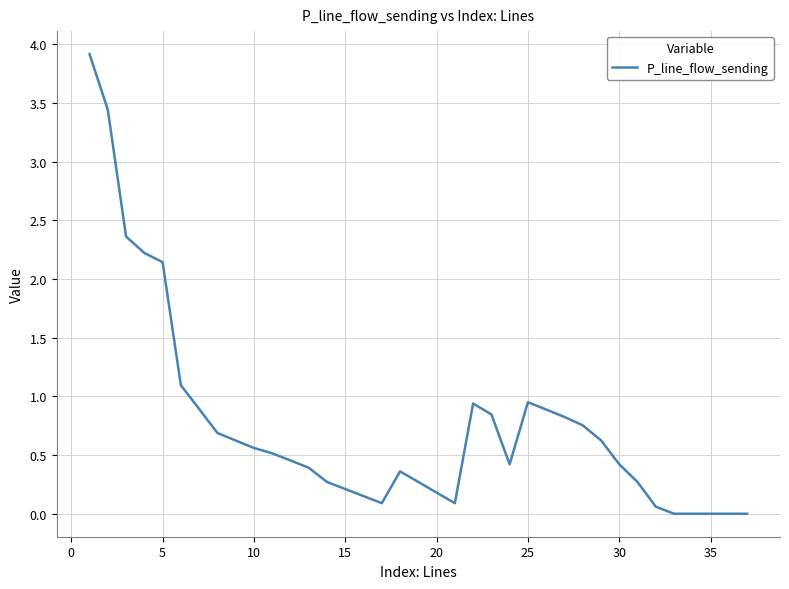

What is the greatest value displayed?

3.9